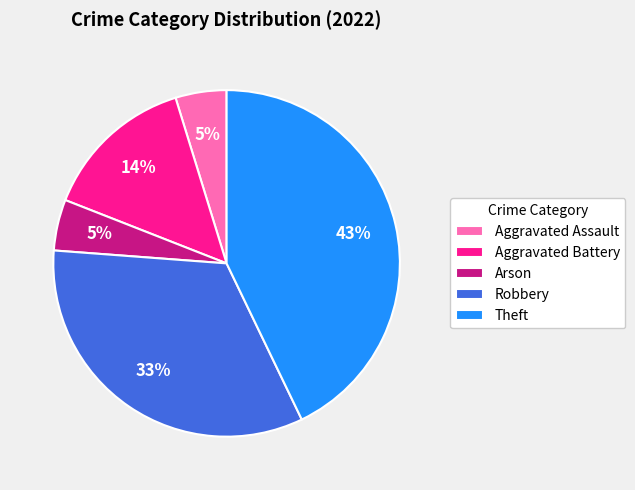

Is Theft the majority of the pie?

No